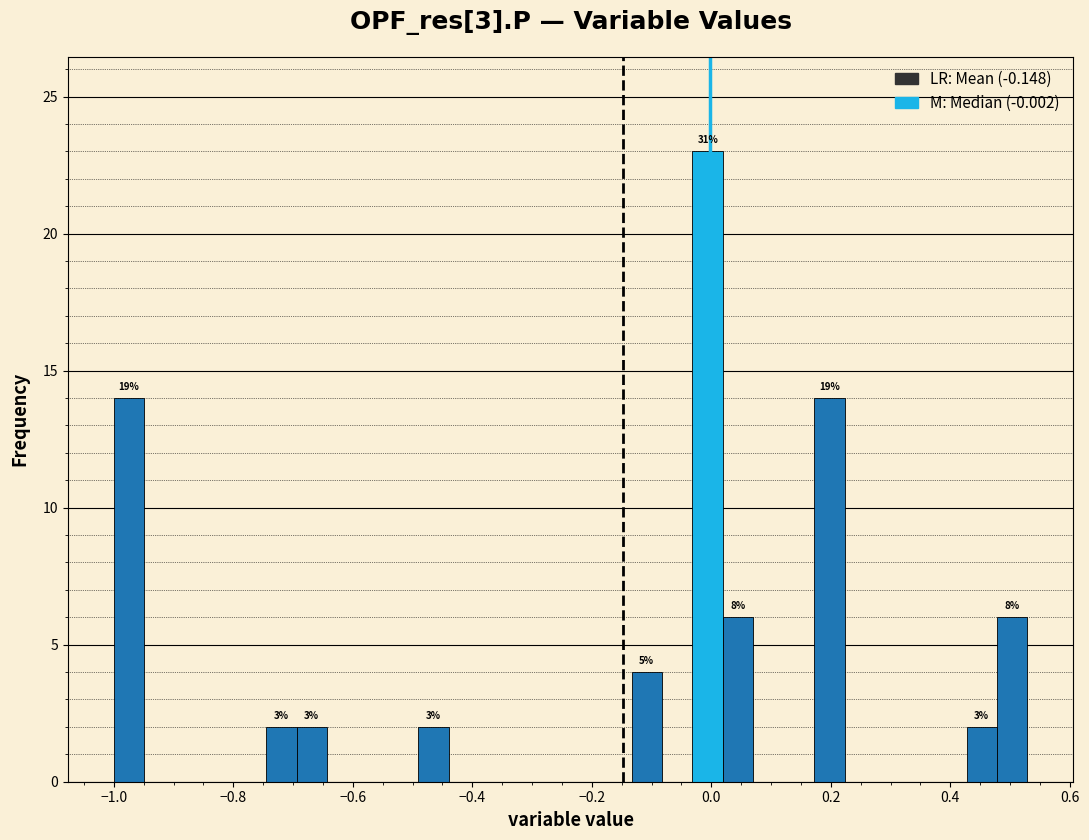

Around what value on the x-axis is the tallest bar? Give the approximate position of its centre, as read against the axis.

0.00